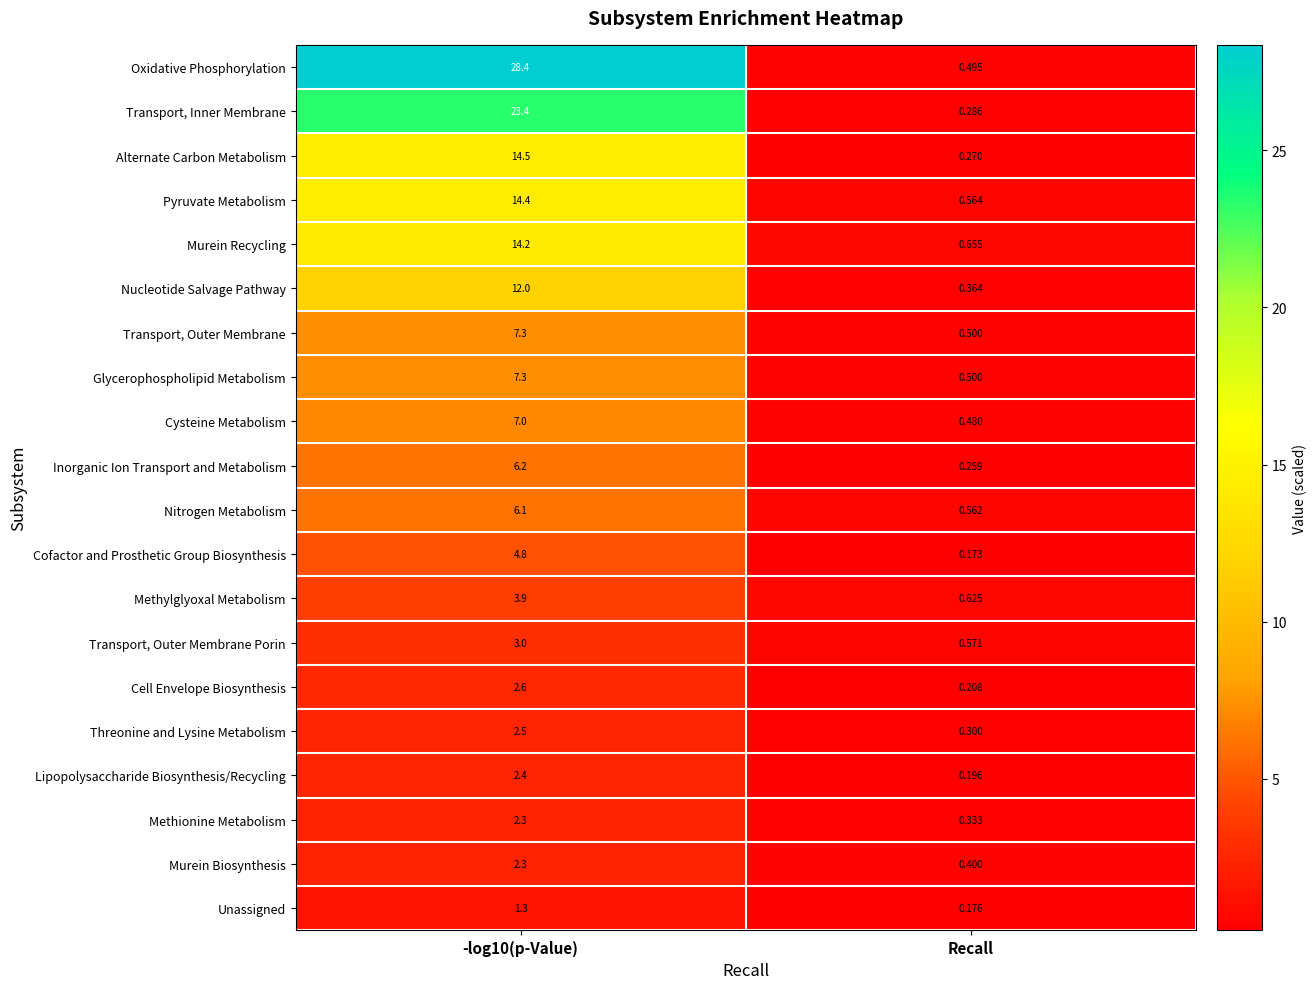

What is the spread (max minus min) of values at -log10(p-Value)?

27.1